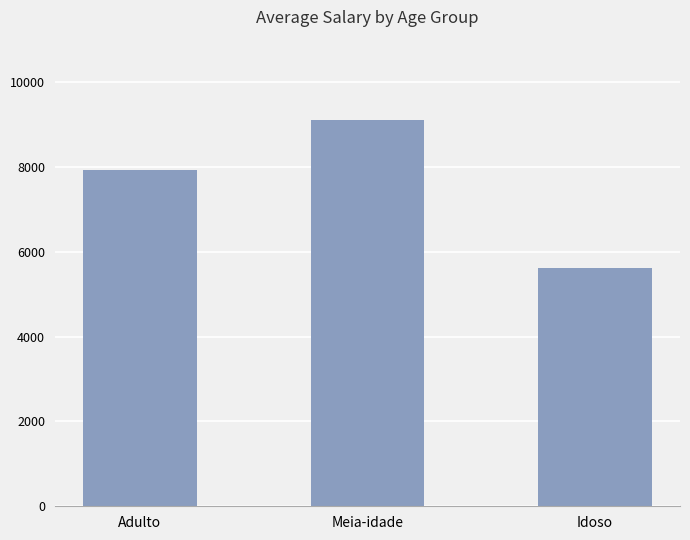

True or false: the data shows 9102.2 at Meia-idade.

True